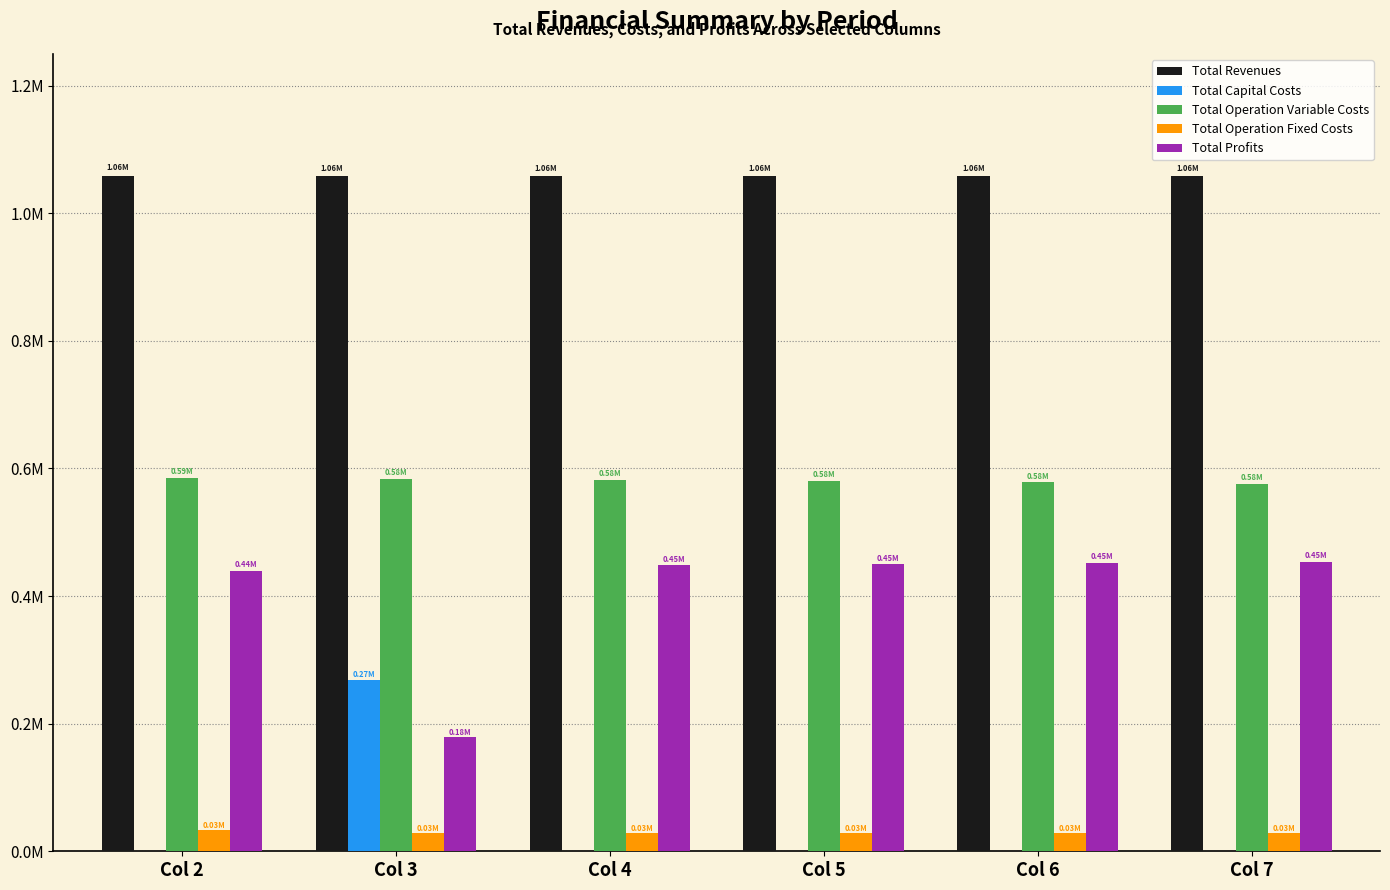

What are all the series names shown in the legend?

Total Revenues, Total Capital Costs, Total Operation Variable Costs, Total Operation Fixed Costs, Total Profits